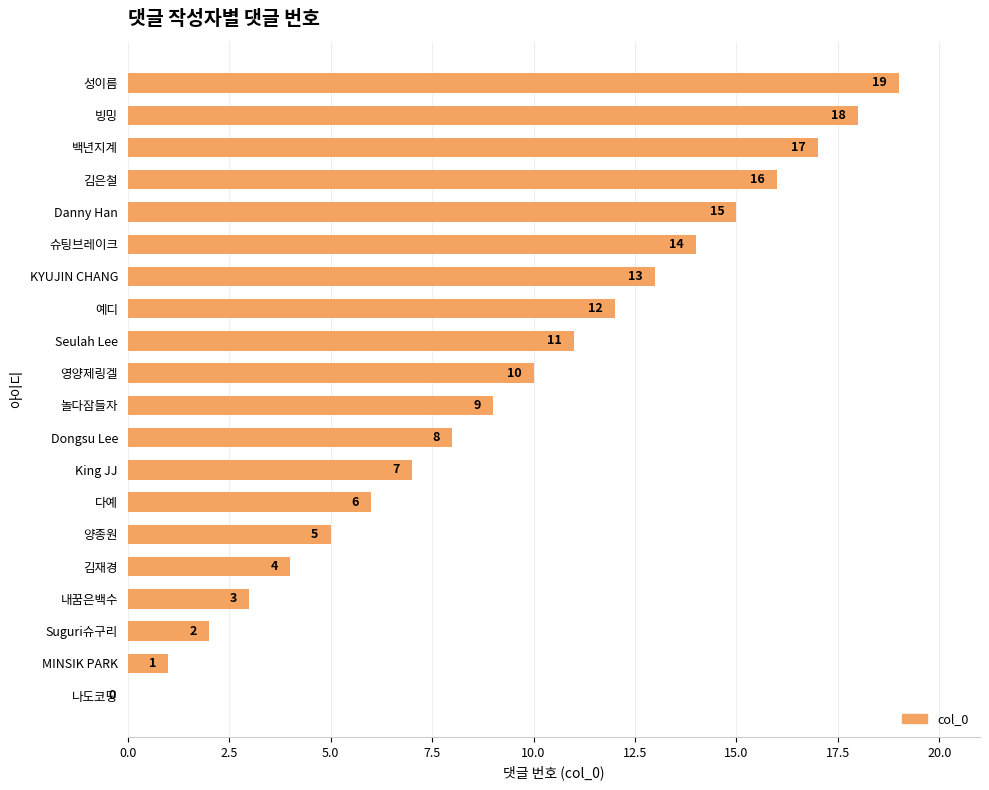

Count the number of data series in this chart.

1